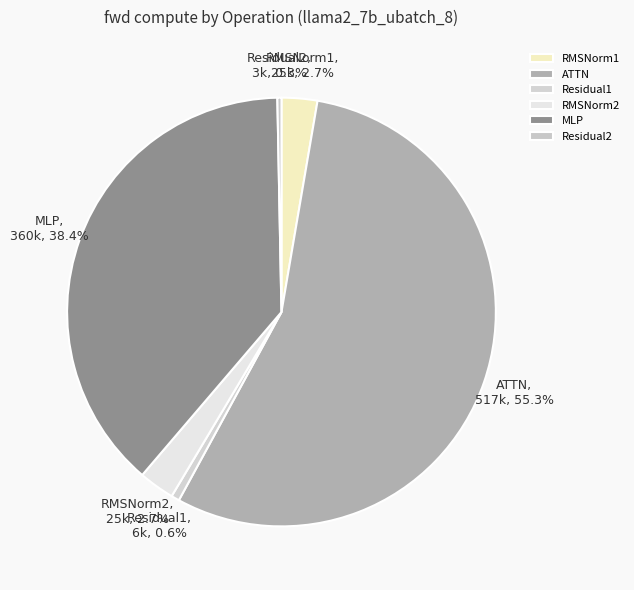

To the nearest percent, what is the combined percentage of Residual2 and RMSNorm1?

3%